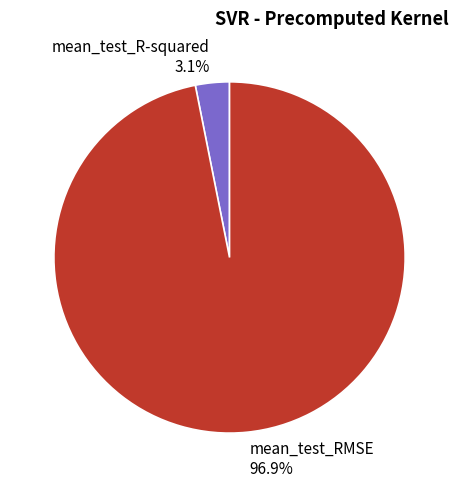

Combined, do mean_test_RMSE and mean_test_R-squared account for over 50%?

Yes